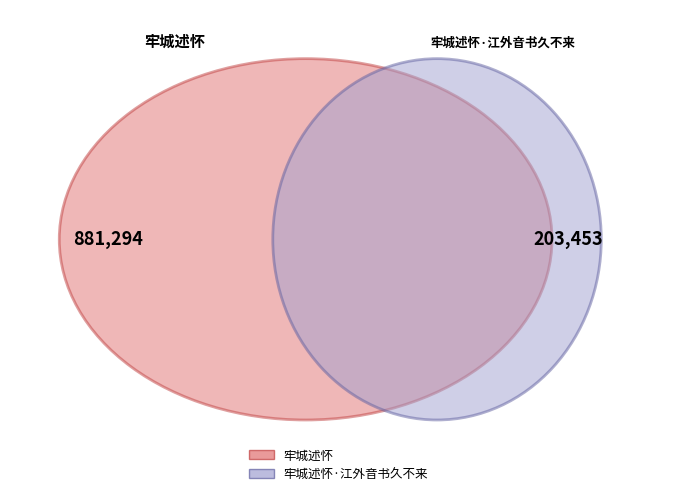

The 牢城述怀 slice represents 67% of the pie. True or false?

False